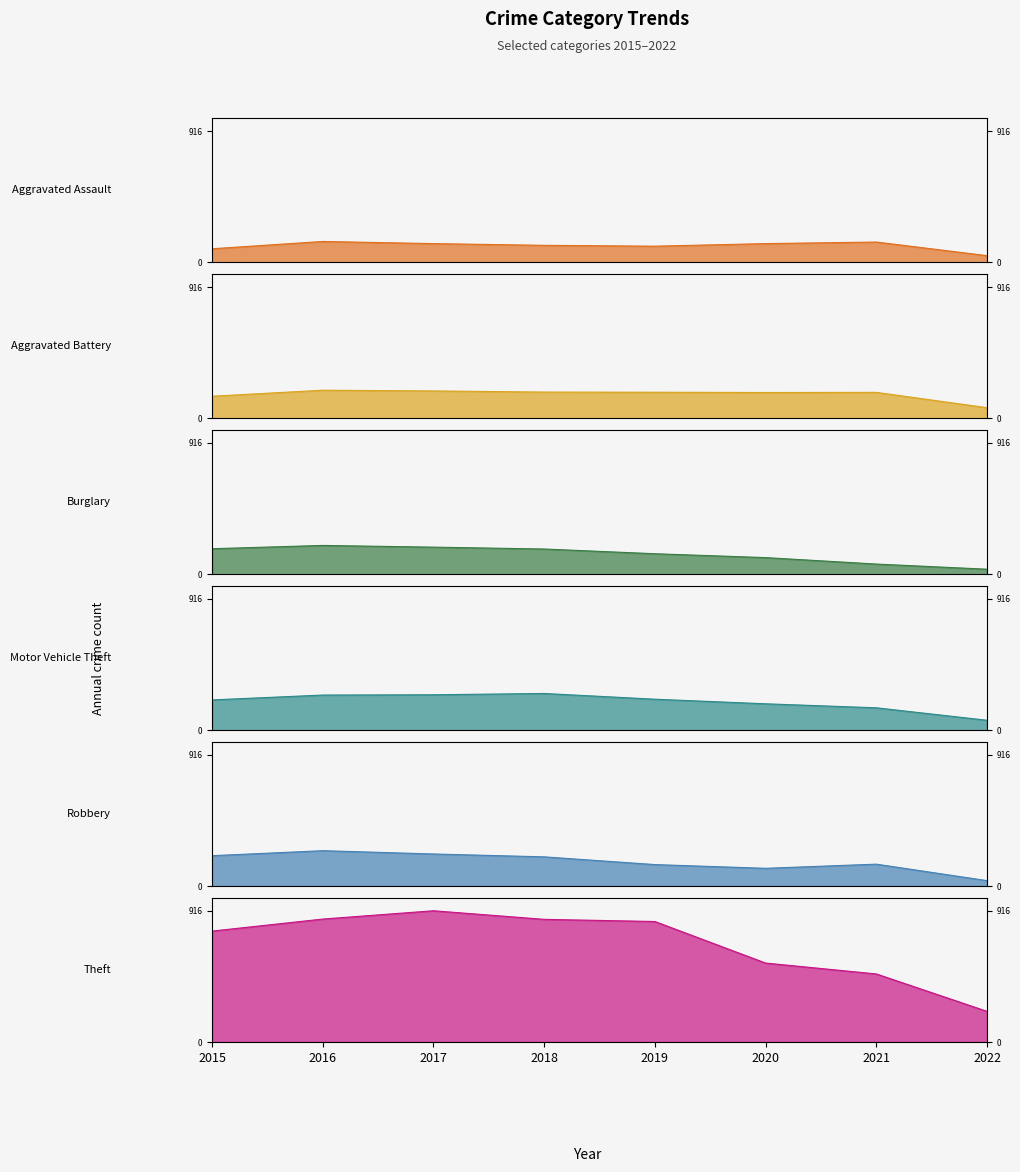

Count the number of data series in this chart.

6